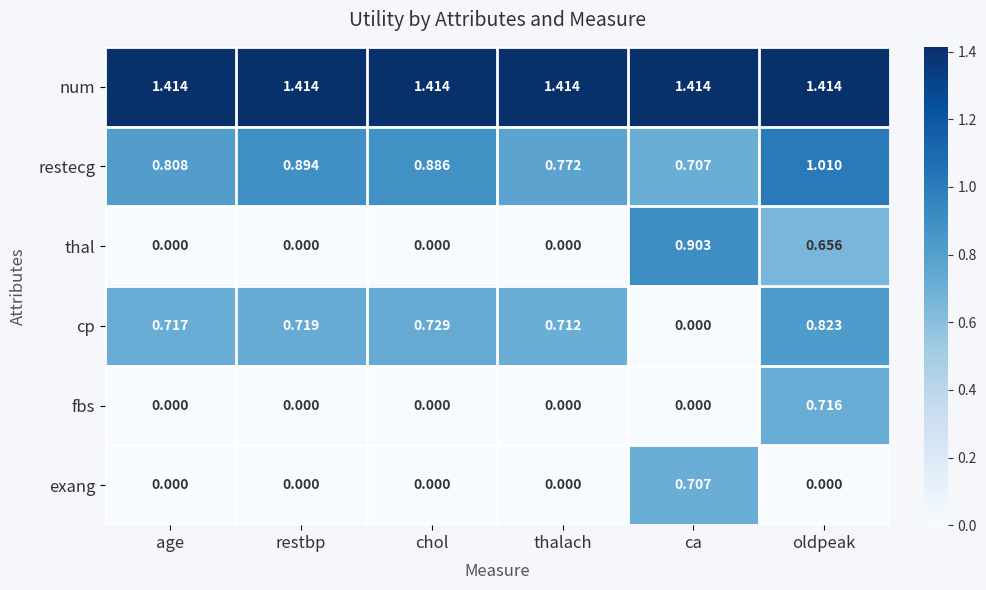

Count the number of data series in this chart.

6